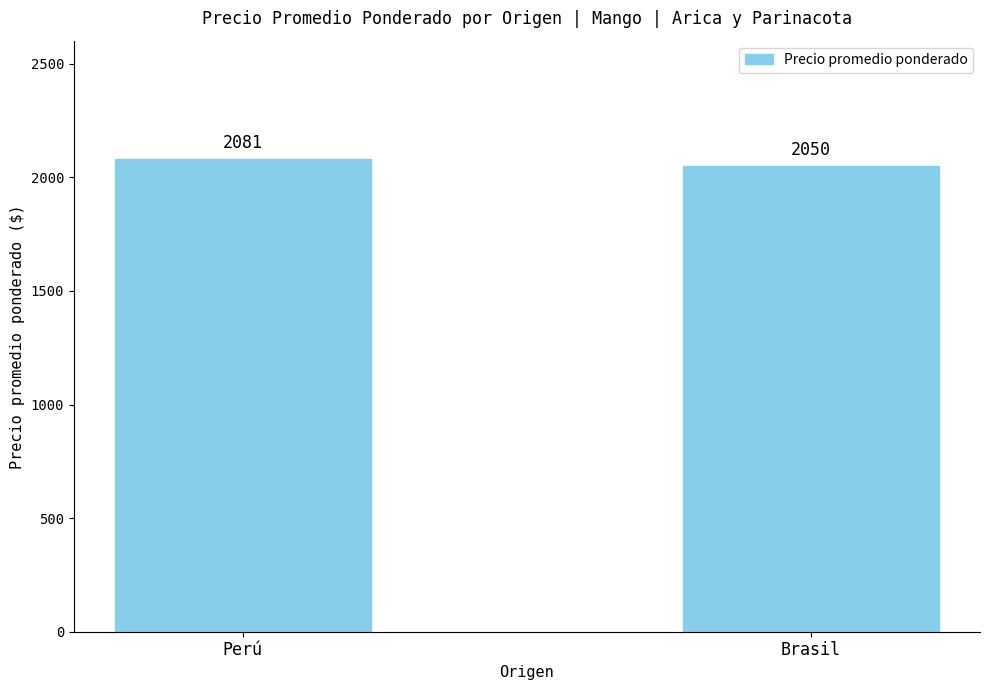

What is the difference between the values at Perú and Brasil?

31